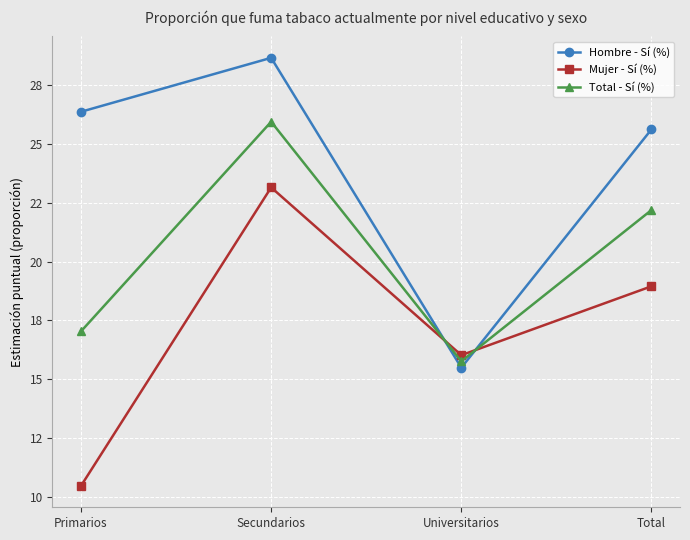

What are all the series names shown in the legend?

Hombre - Sí (%), Mujer - Sí (%), Total - Sí (%)